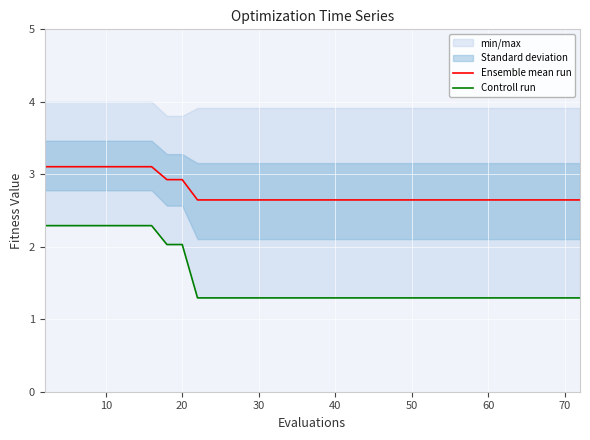

List the series in order of their peak value, highest first.

Ensemble mean run, Controll run